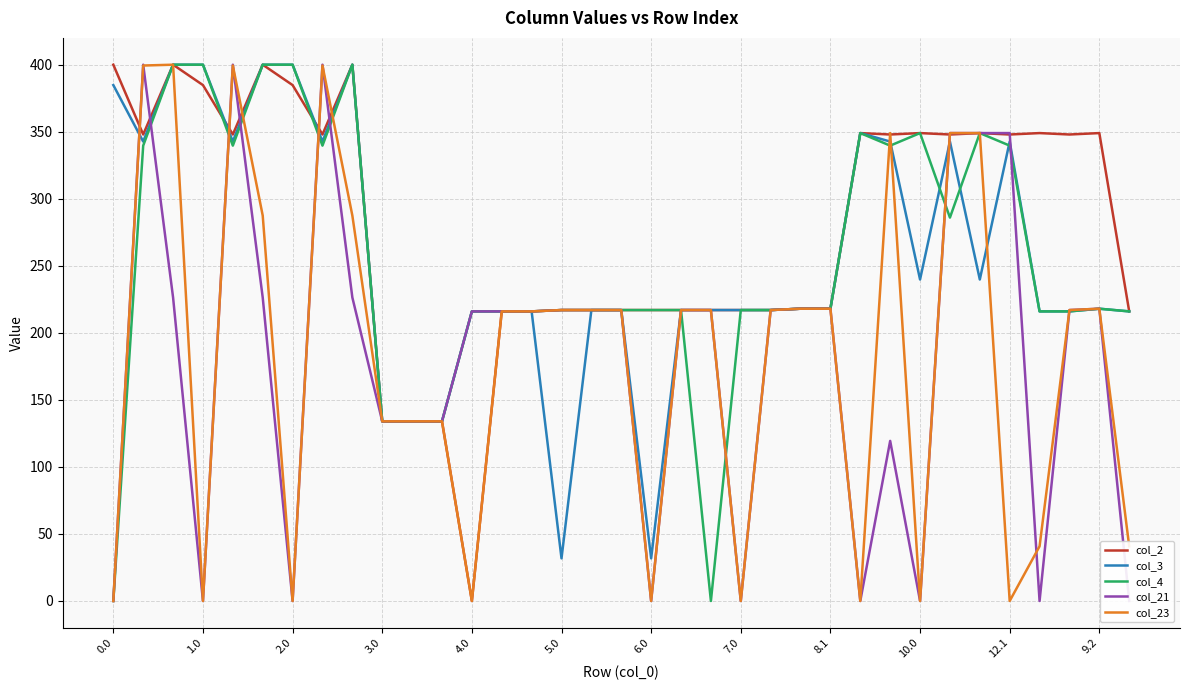

What is the maximum value for col_4?

400.0